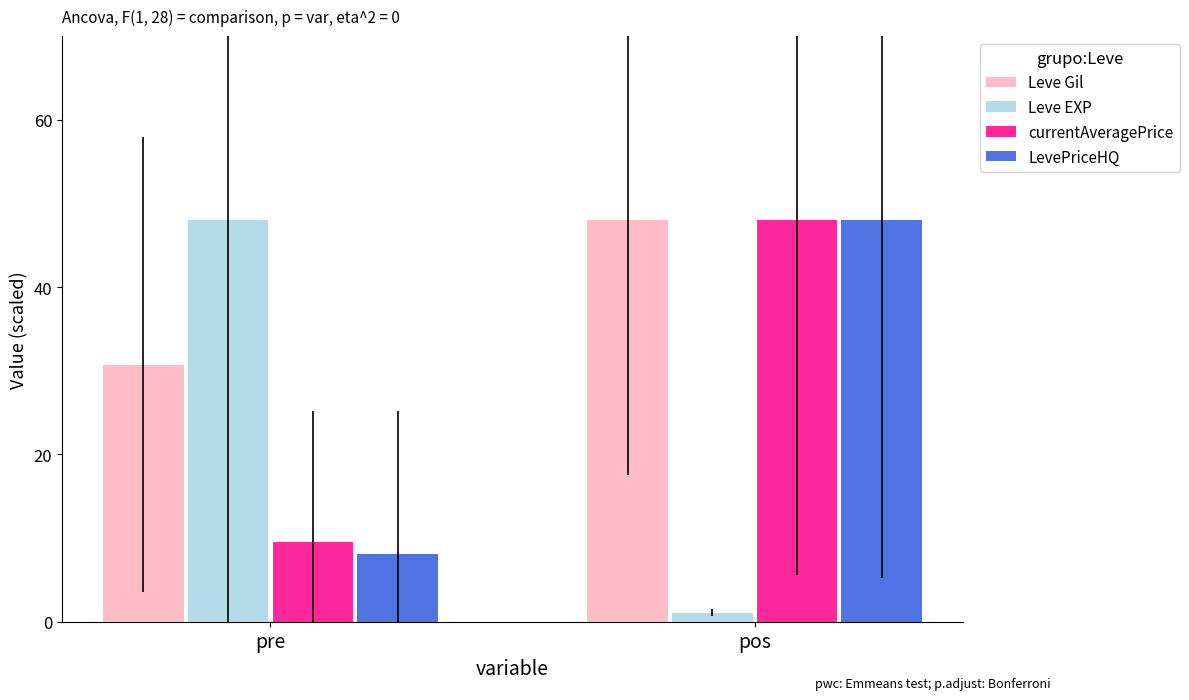

Reading left to right, list all the values displayed in this chart.

Leve Gil: 30.7	48.0
Leve EXP: 48.0	1.1
currentAveragePrice: 9.6	48.0
LevePriceHQ: 8.1	48.0